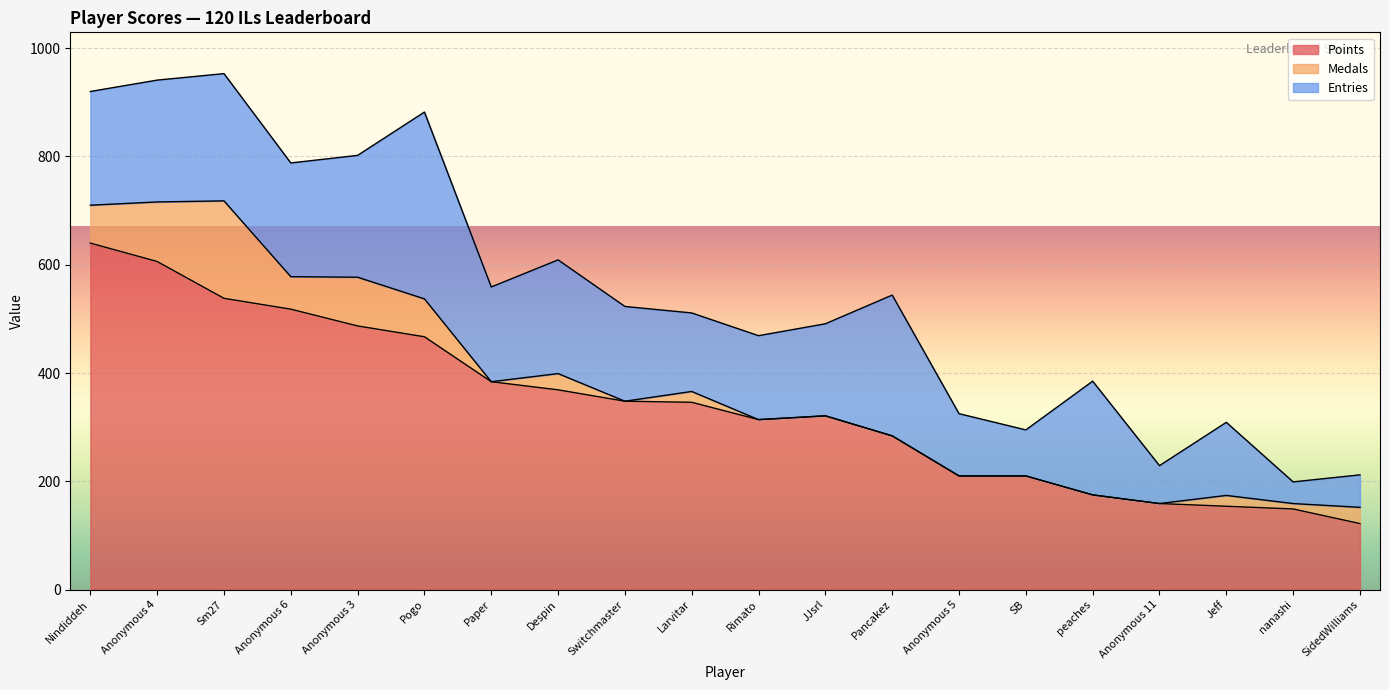

How many interior local valleys does the Entries series have?

6